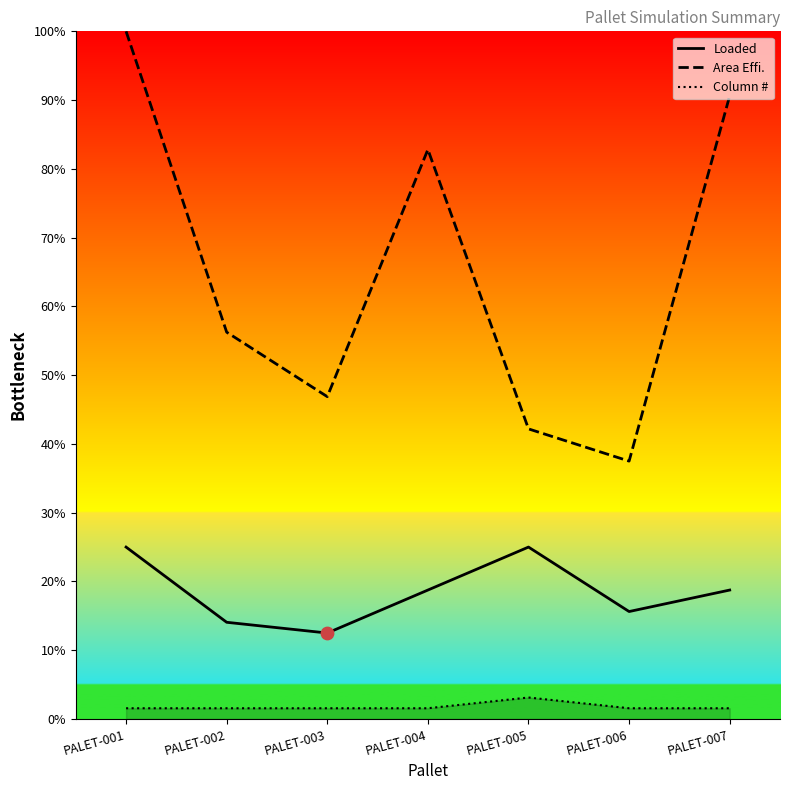

What is the total value across all series at PALET-005?

70.3